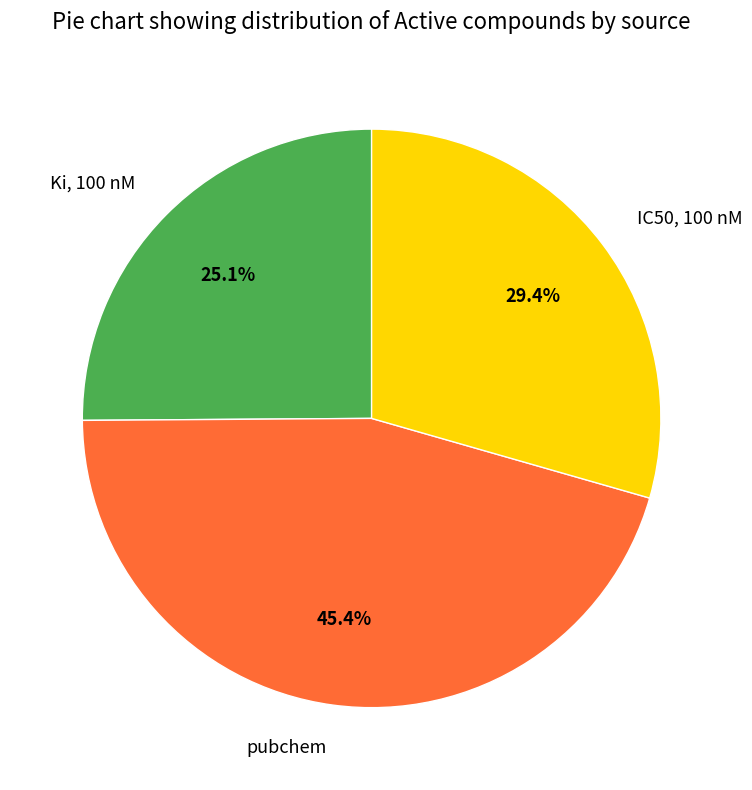

To the nearest percent, what is the difference between the largest and smallest slice percentages?

20%